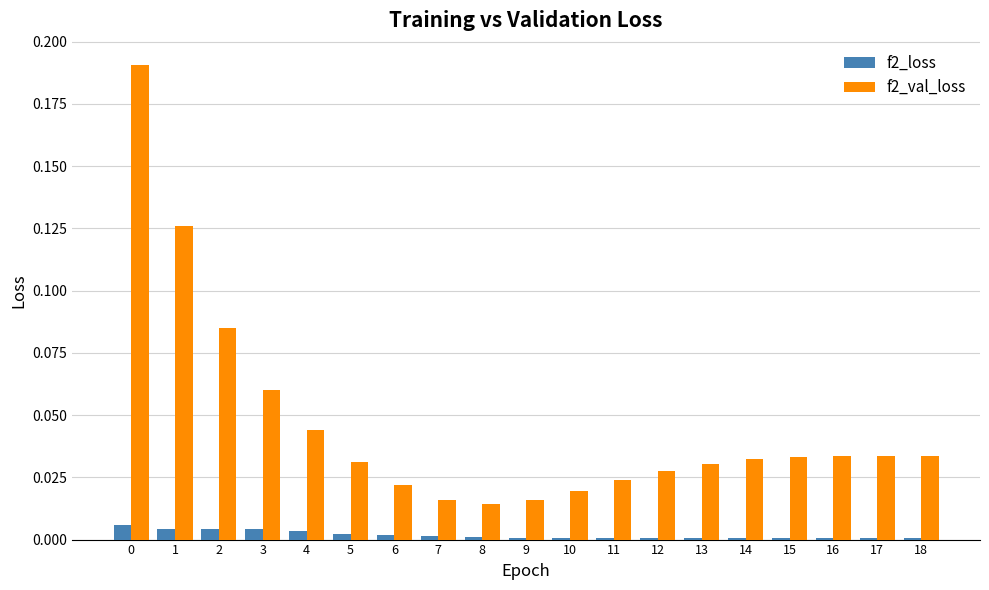

At how many categories does at least one series exceed 0?

19